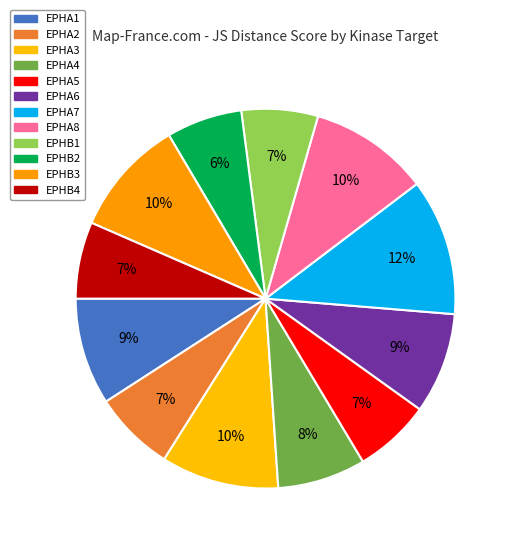

Which slice is the largest?

EPHA7